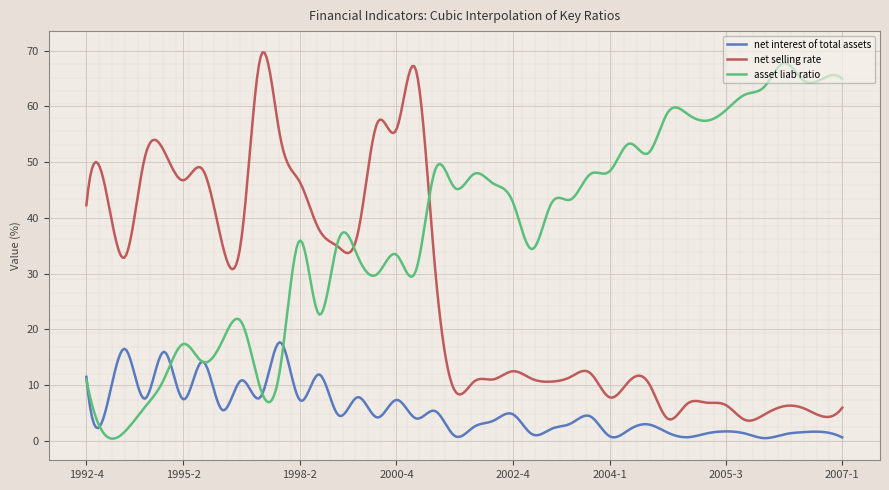

True or false: net interest of total assets and net selling rate intersect in this chart.

False